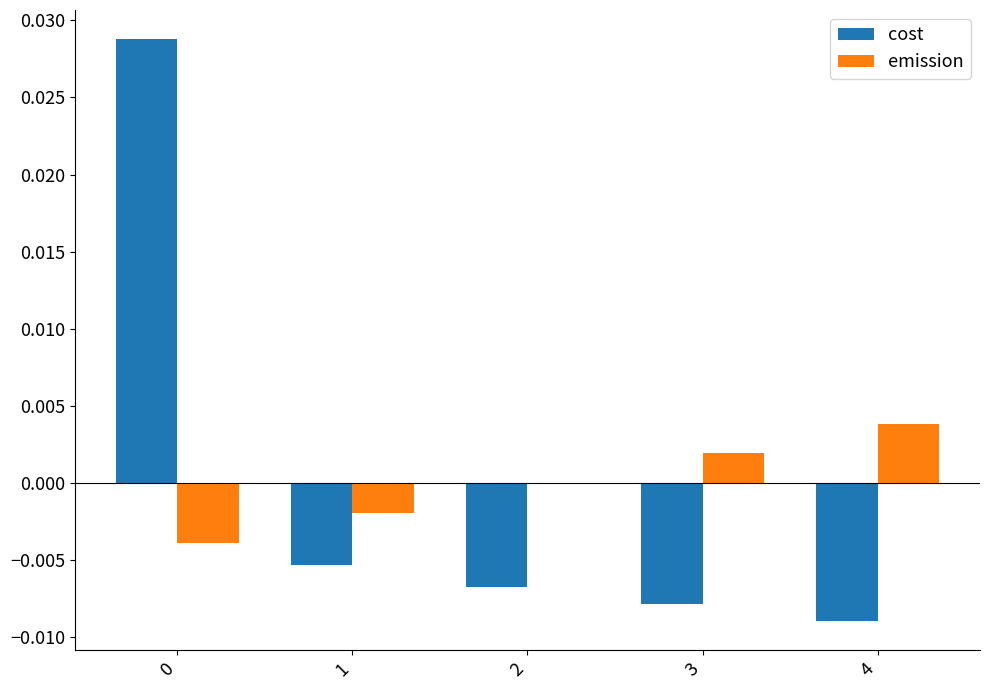

The cost series shows -0.0 at 3. True or false?

True